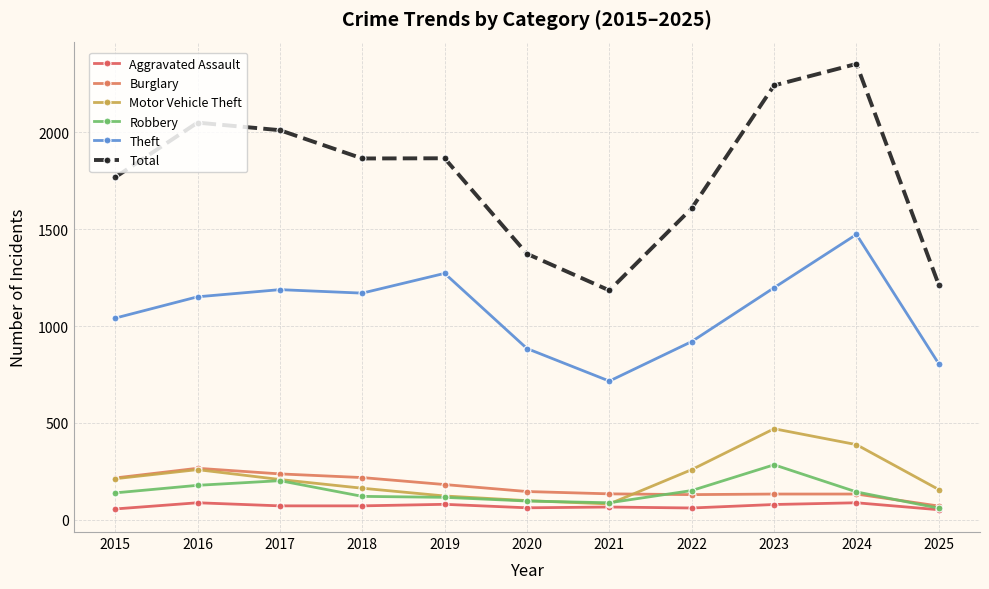

What is the maximum value shown in the chart?

2353